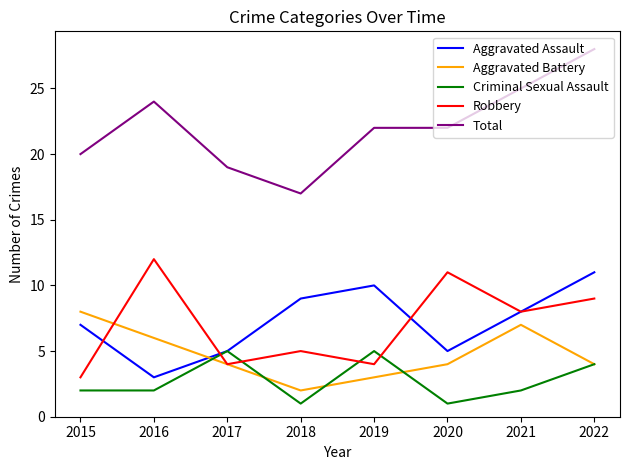

In Aggravated Battery, how many points are higher than both neighbors (excluding endpoints)?

1